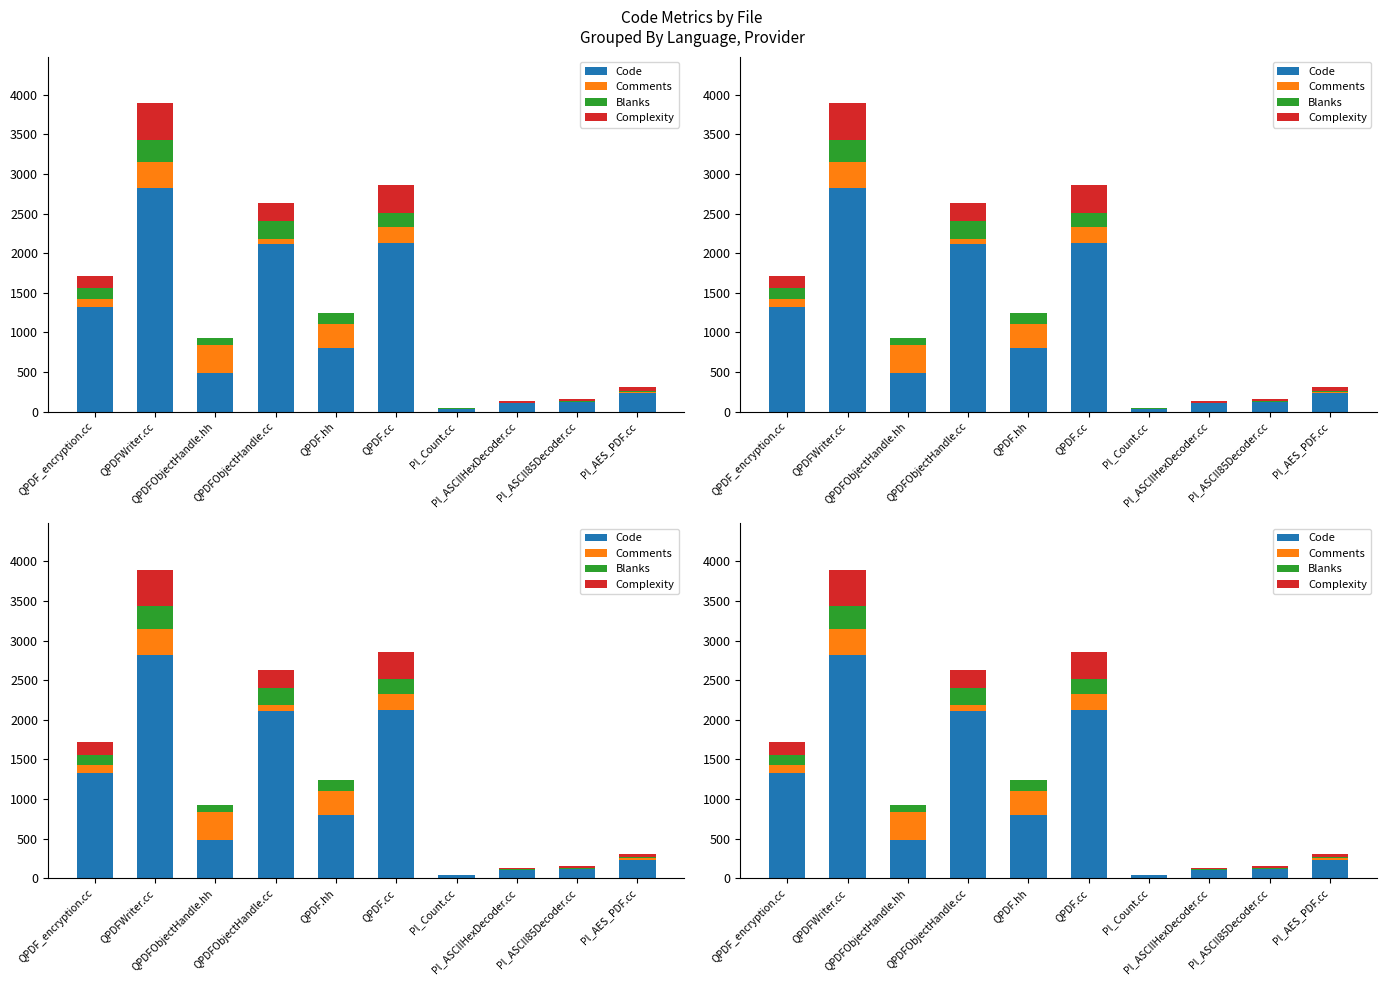

List the labels in order of Blanks value, largest first.

QPDFWriter.cc, QPDFObjectHandle.cc, QPDF.cc, QPDF.hh, QPDF_encryption.cc, QPDFObjectHandle.hh, Pl_AES_PDF.cc, Pl_ASCII85Decoder.cc, Pl_ASCIIHexDecoder.cc, Pl_Count.cc